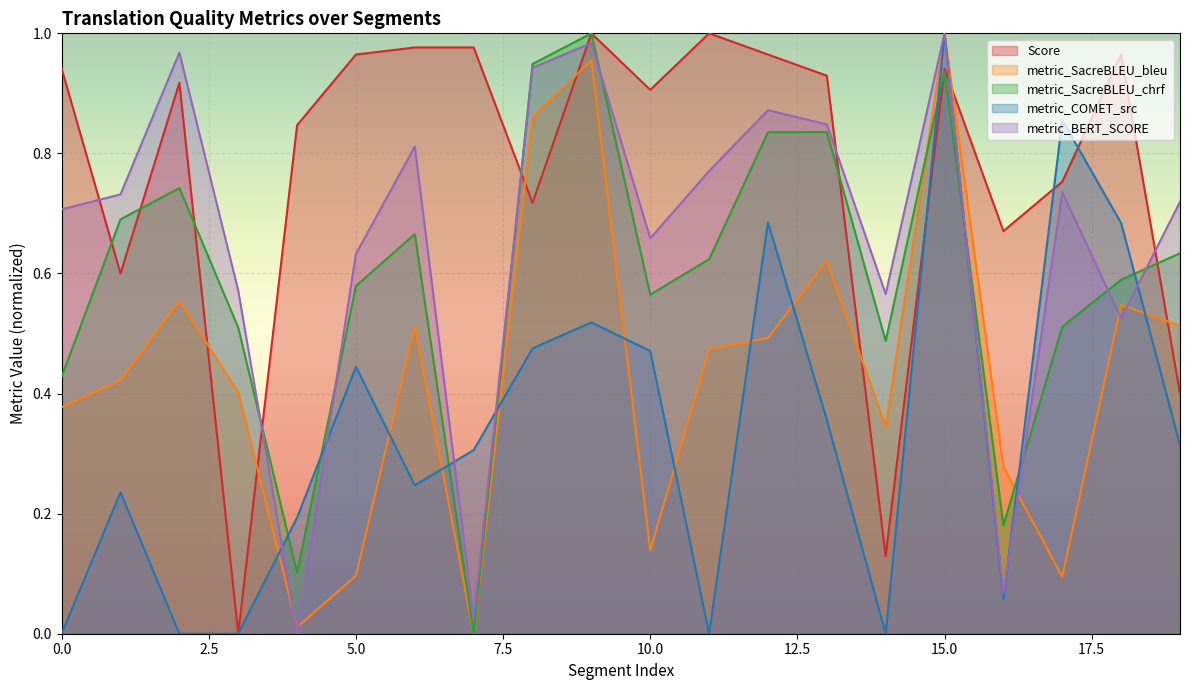

Reading right to left, what are all the values shown in this chart?

Score: 19=0.4	18=1.0	17=0.8	16=0.7	15=0.9	14=0.1	13=0.9	12=1.0	11=1.0	10=0.9	9=1.0	8=0.7	7=1.0	6=1.0	5=1.0	4=0.8	3=0.0	2=0.9	1=0.6	0=0.9
metric_SacreBLEU_bleu: 19=0.5	18=0.5	17=0.1	16=0.3	15=1.0	14=0.3	13=0.6	12=0.5	11=0.5	10=0.1	9=1.0	8=0.9	7=0.0	6=0.5	5=0.1	4=0.0	3=0.4	2=0.6	1=0.4	0=0.4
metric_SacreBLEU_chrf: 19=0.6	18=0.6	17=0.5	16=0.2	15=0.9	14=0.5	13=0.8	12=0.8	11=0.6	10=0.6	9=1.0	8=0.9	7=0.0	6=0.7	5=0.6	4=0.1	3=0.5	2=0.7	1=0.7	0=0.4
metric_COMET_src: 19=0.3	18=0.7	17=0.9	16=0.1	15=1.0	14=0.0	13=0.4	12=0.7	11=0.0	10=0.5	9=0.5	8=0.5	7=0.3	6=0.2	5=0.4	4=0.2	3=0.0	2=0.0	1=0.2	0=0.0
metric_BERT_SCORE: 19=0.7	18=0.5	17=0.7	16=0.1	15=1.0	14=0.6	13=0.8	12=0.9	11=0.8	10=0.7	9=1.0	8=0.9	7=0.0	6=0.8	5=0.6	4=0.0	3=0.6	2=1.0	1=0.7	0=0.7